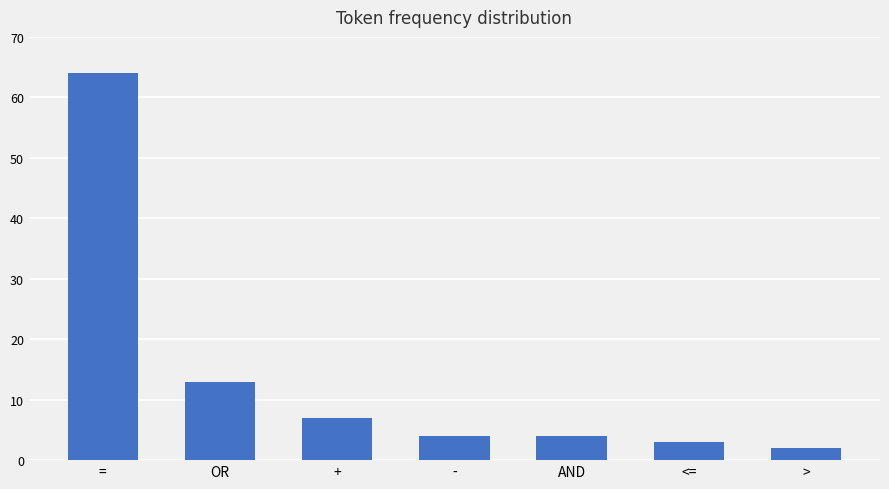

Does the chart contain stacked bars?

No